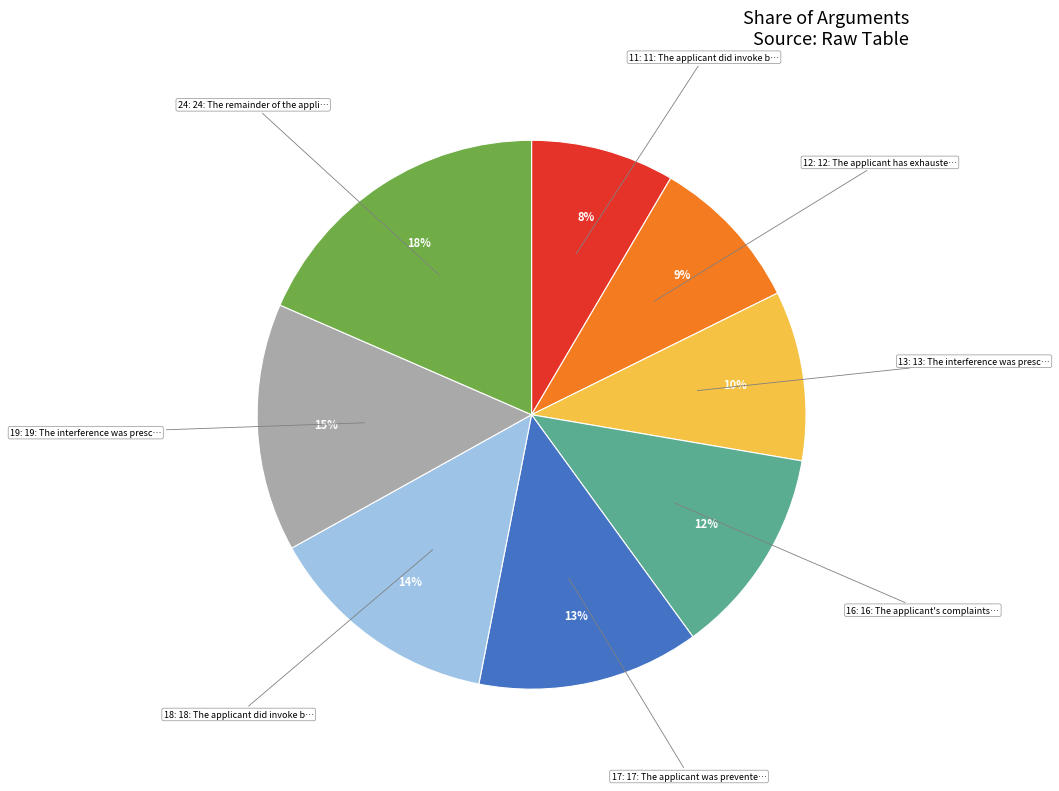

How many slices are in this pie chart?

8